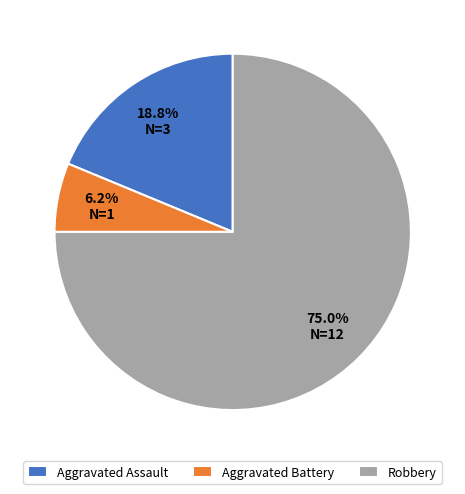

Which slice is the smallest?

Aggravated Battery